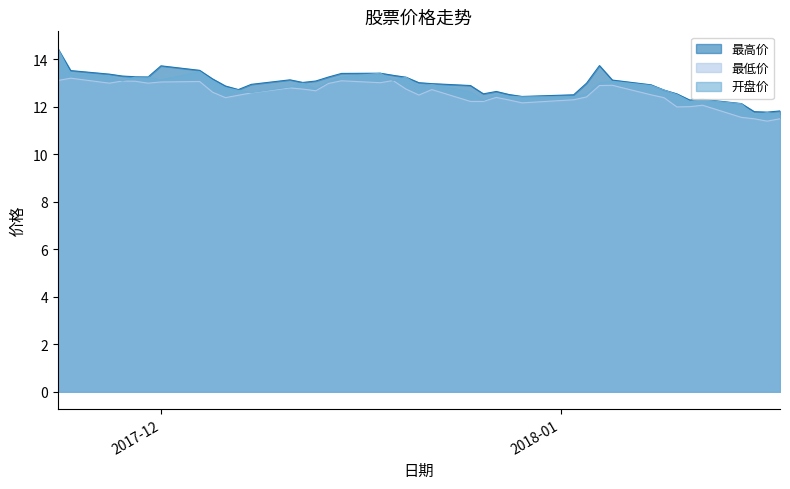

In 最高价, how many points are higher than both neighbors (excluding endpoints)?

6